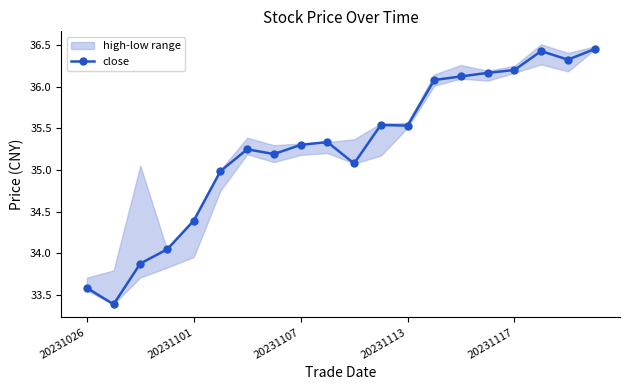

True or false: close has more than 0 points higher than both neighbors.

True